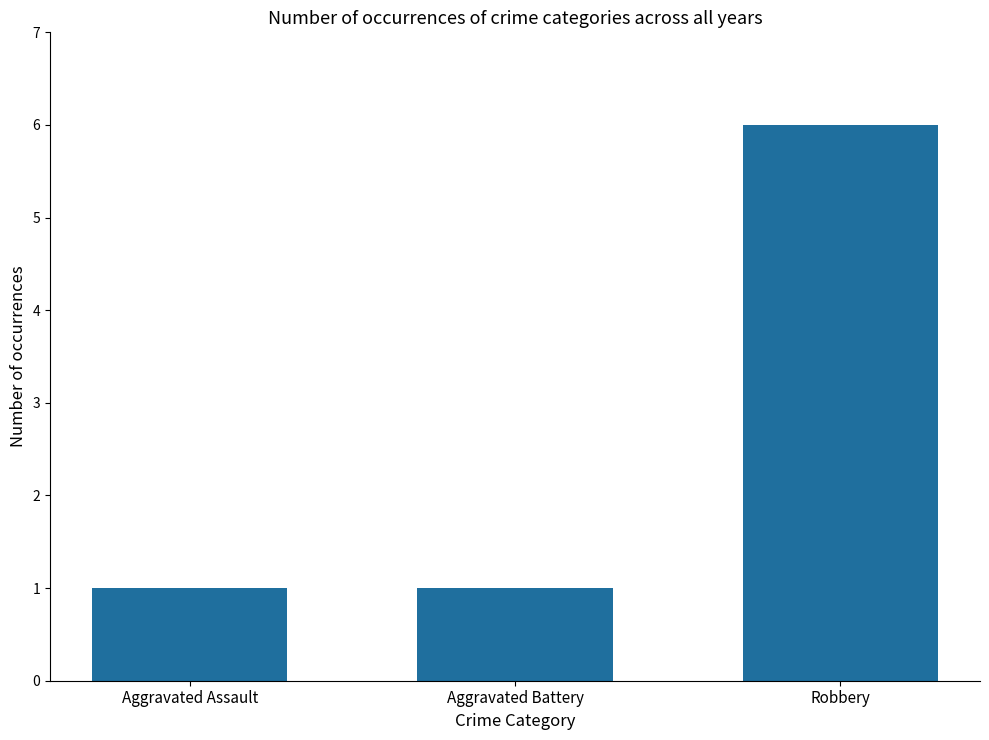

What is the difference between the maximum and minimum values?

5